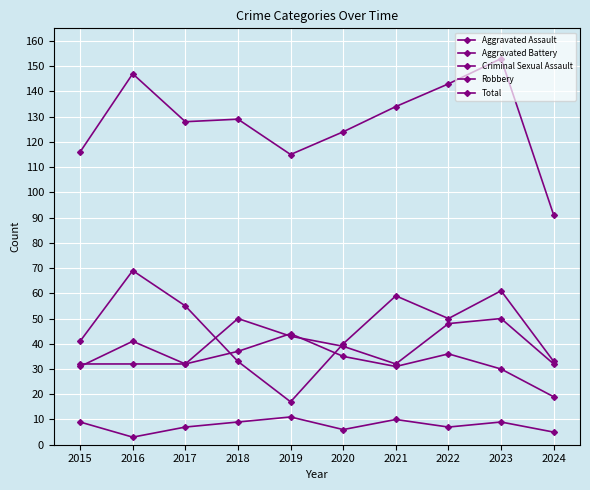

Reading left to right, transcribe all the data shown in this chart.

Aggravated Assault: 32	32	32	50	43	39	32	48	50	32
Aggravated Battery: 31	41	32	37	44	35	31	36	30	19
Criminal Sexual Assault: 9	3	7	9	11	6	10	7	9	5
Robbery: 41	69	55	33	17	40	59	50	61	33
Total: 116	147	128	129	115	124	134	143	153	91